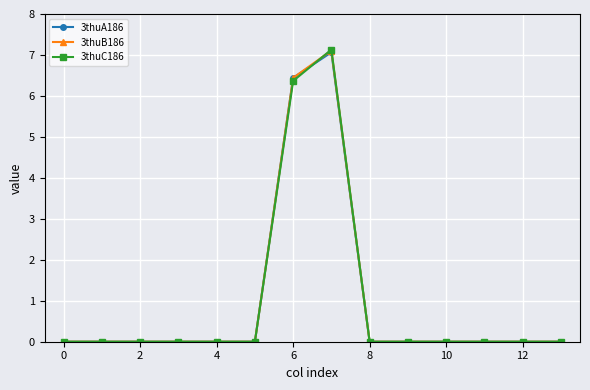

How many 3thuA186 values are between 0 and 1?

12